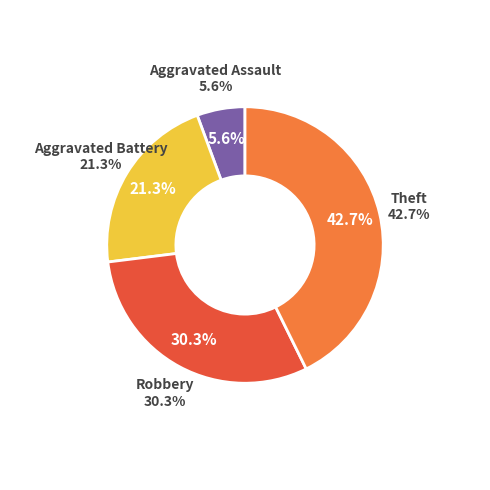

Is it true that Theft is 43% of the pie?

True